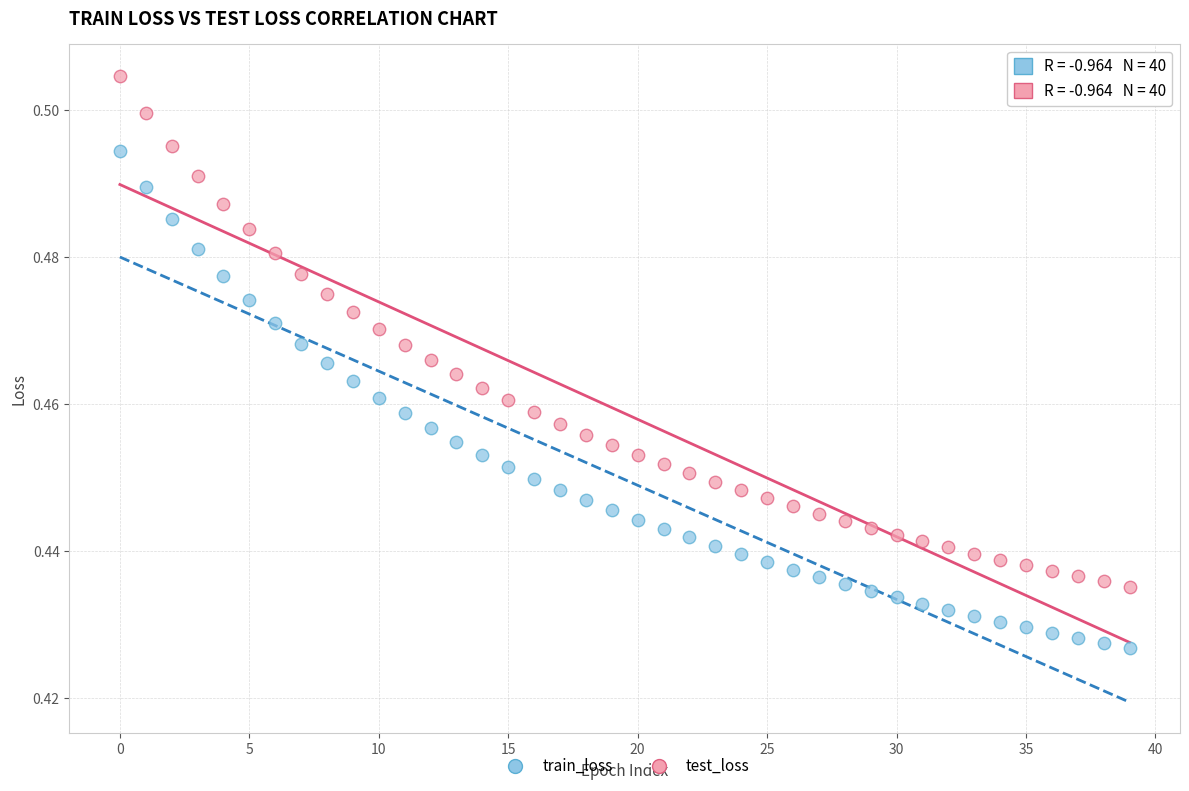

Which series contains the highest Y value?

test_loss